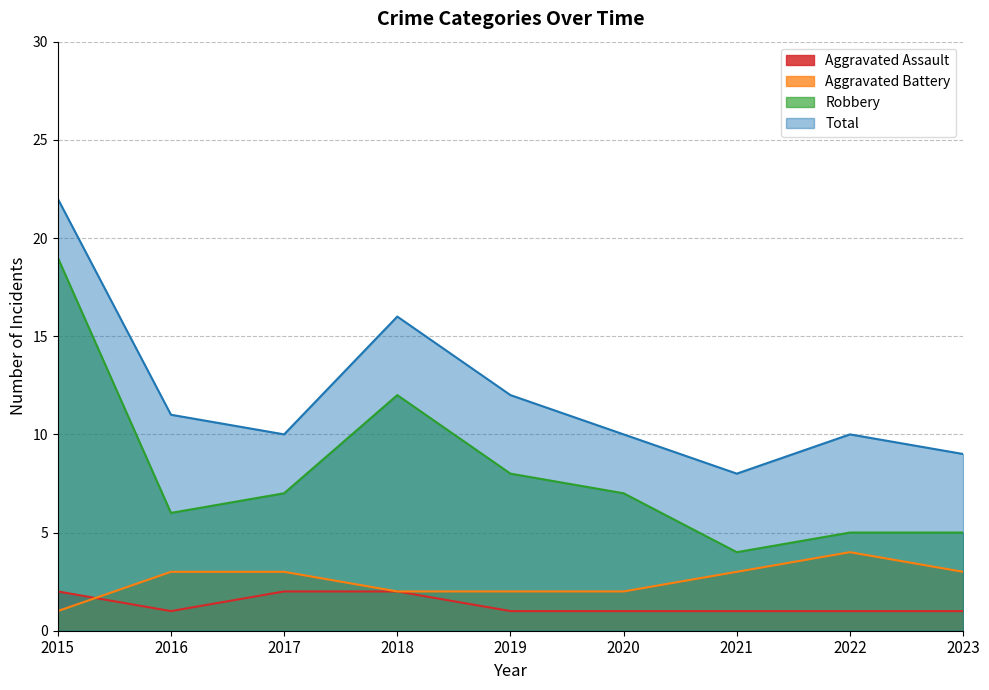

Does the chart have visible grid lines?

Yes